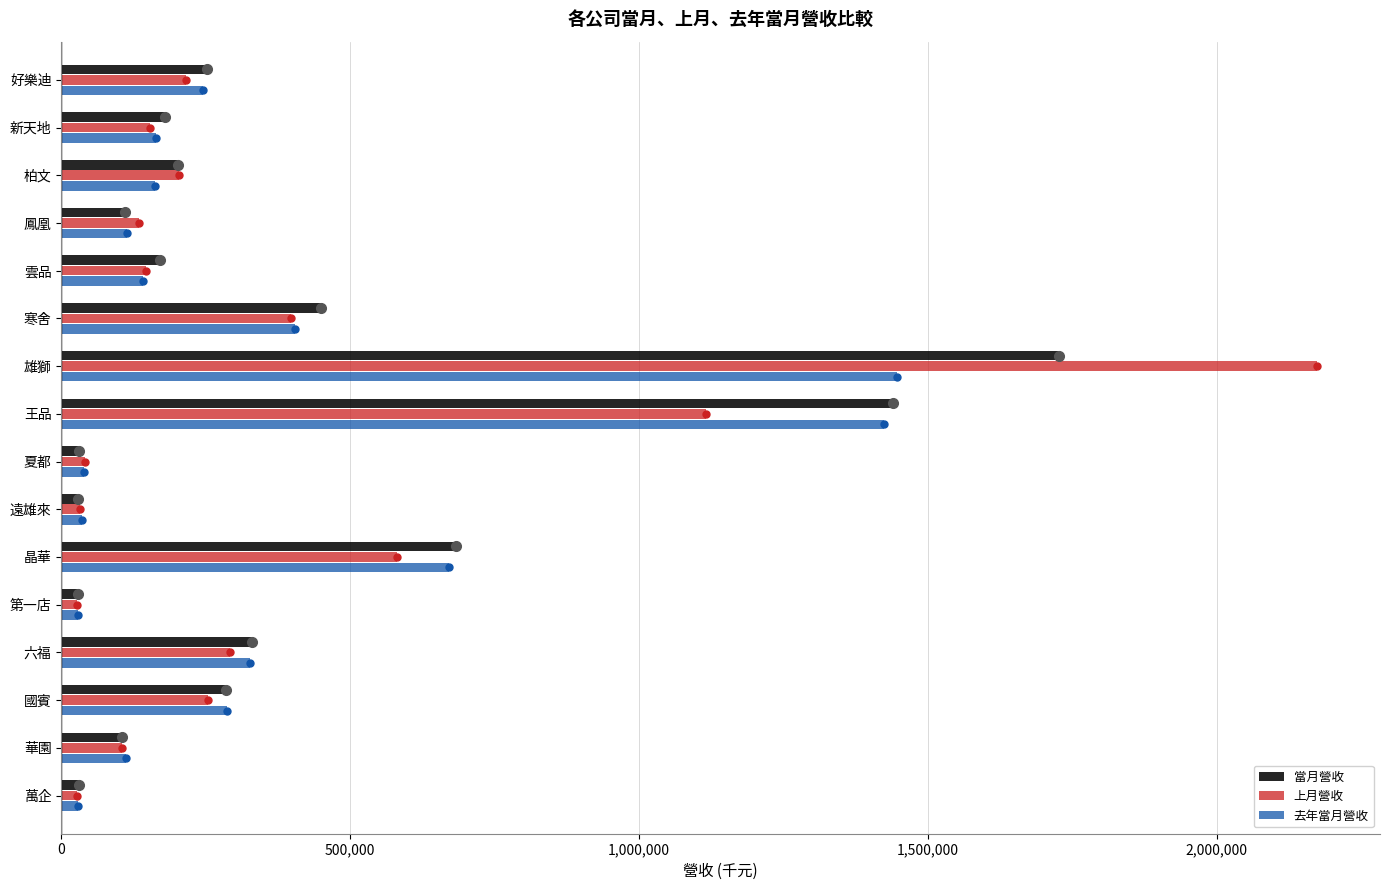

Which series has the largest range (max minus min)?

上月營收